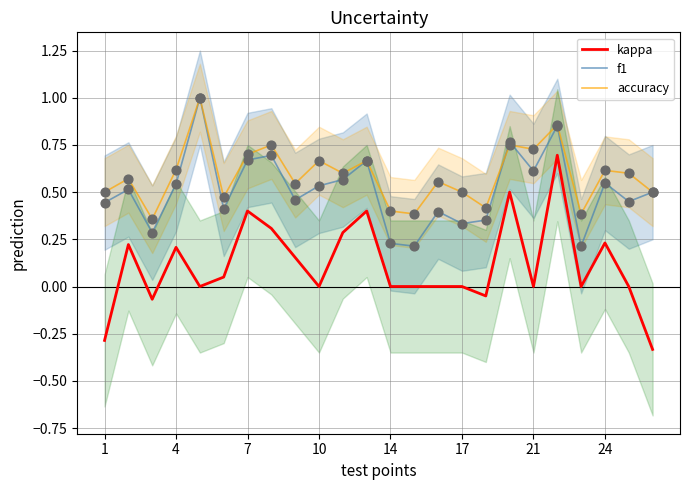

Which series contains the lowest Y value?

kappa